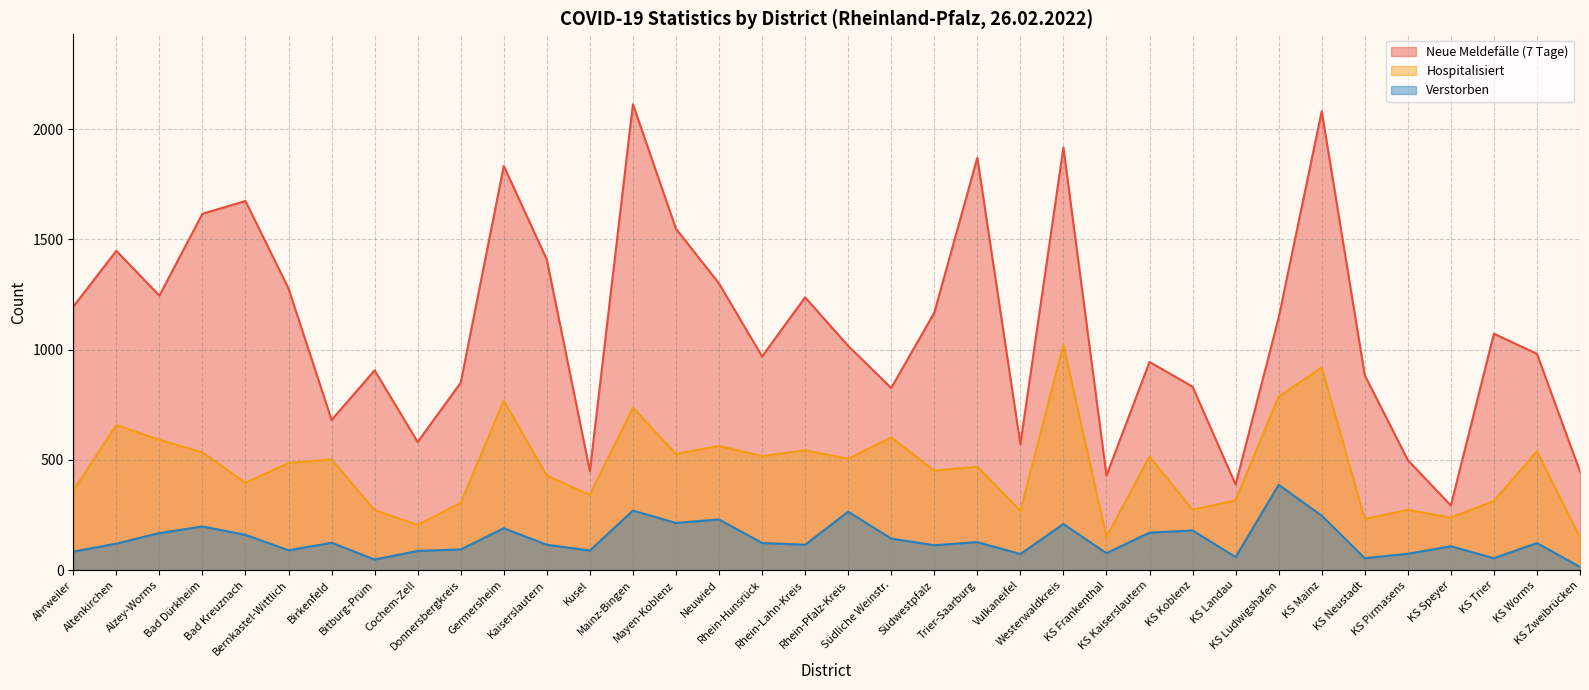

True or false: Verstorben and Neue Meldefälle (7 Tage) cross at least once.

False